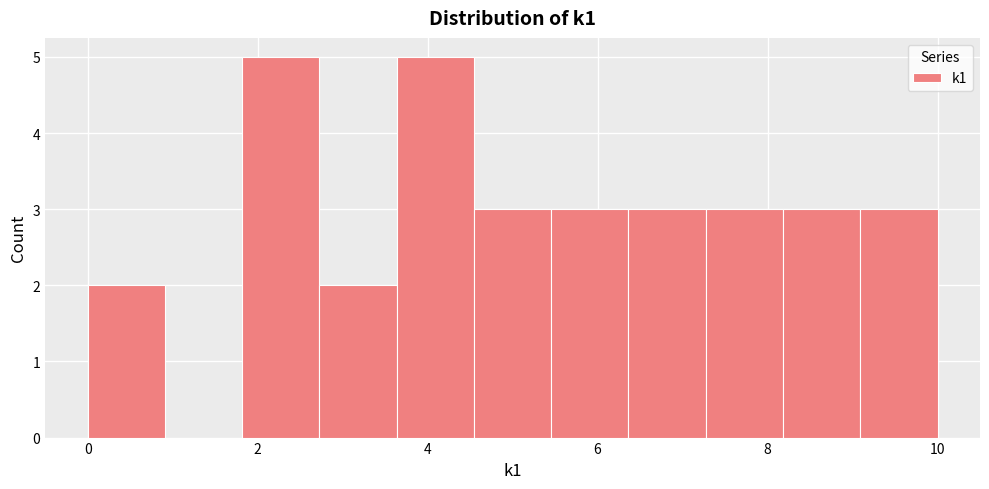

Reading left to right, list every bar in this chart as the range it spans on the x-axis followed by its height. Neither the bar edges nor the heights are printed on the chart, so give them approximately, as read against the axes.

0.0 to 1.0: 2
1.0 to 1.8: 0
1.8 to 2.8: 5
2.8 to 3.6: 2
3.6 to 4.6: 5
4.6 to 5.4: 3
5.4 to 6.4: 3
6.4 to 7.2: 3
7.2 to 8.2: 3
8.2 to 9.0: 3
9.0 to 10.0: 3